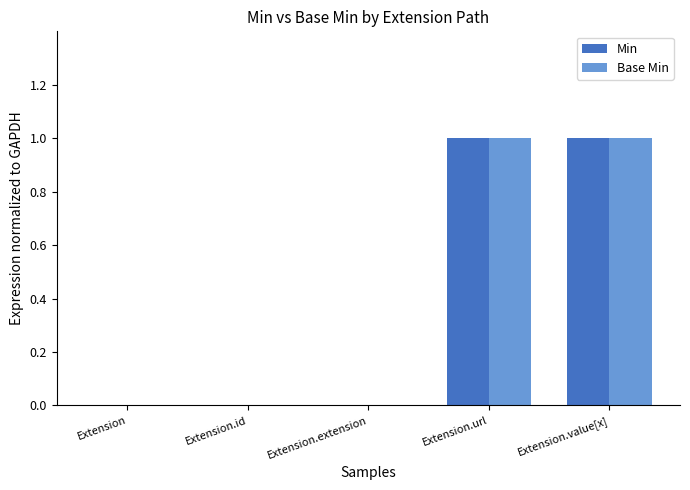

The Base Min series shows 1 at Extension.url. True or false?

True